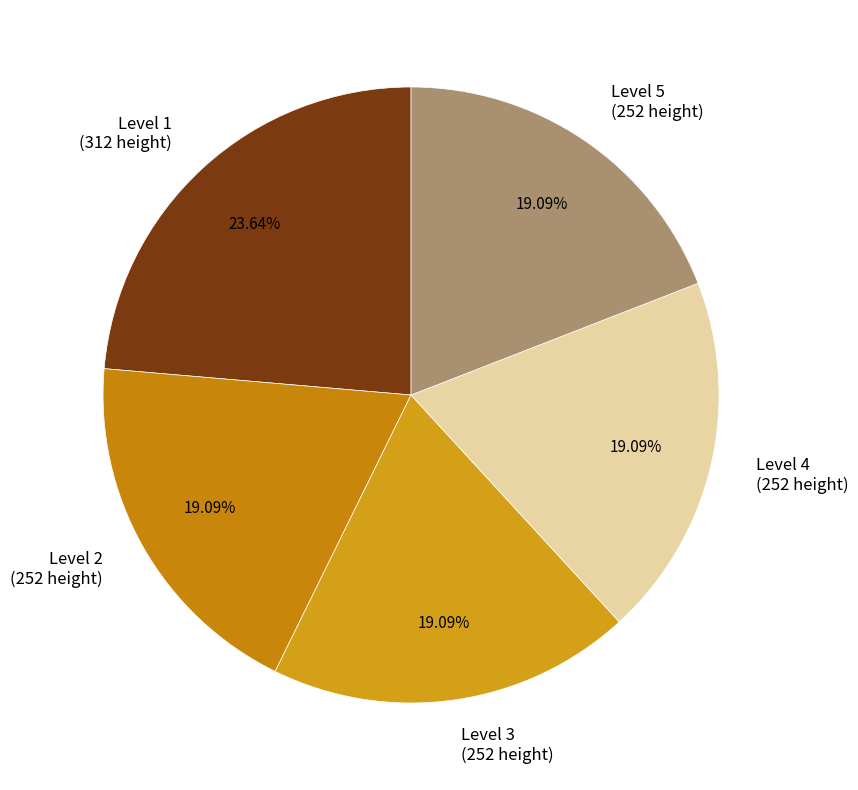

Is there a majority slice in this chart?

No